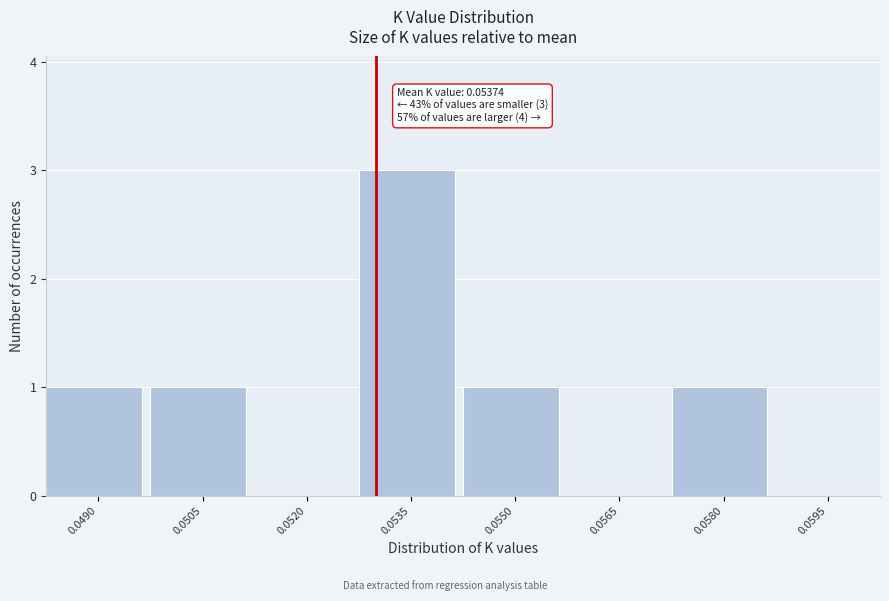

Reading left to right, extract all data points from this chart.

0.0490=1	0.0505=1	0.0520=0	0.0535=3	0.0550=1	0.0565=0	0.0580=1	0.0595=0